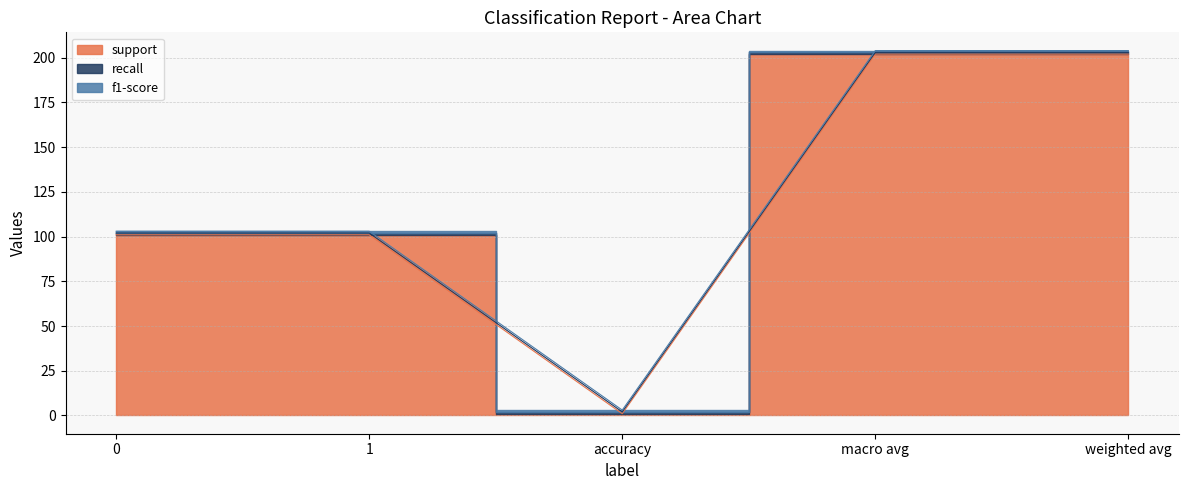

Reading right to left, list all the values displayed in this chart.

support: weighted avg=202	macro avg=202	accuracy=1	1=101	0=101
recall: weighted avg=1	macro avg=1	accuracy=1	1=1	0=1
f1-score: weighted avg=1	macro avg=1	accuracy=1	1=1	0=1